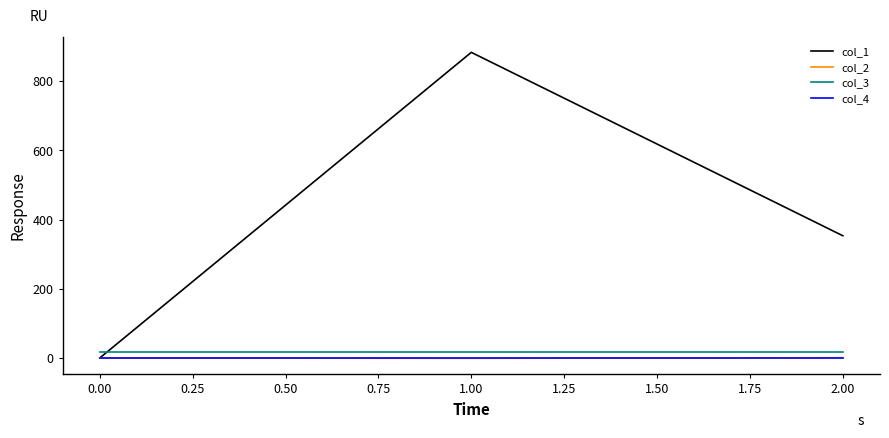

How many values in the col_1 series are below 353?

1